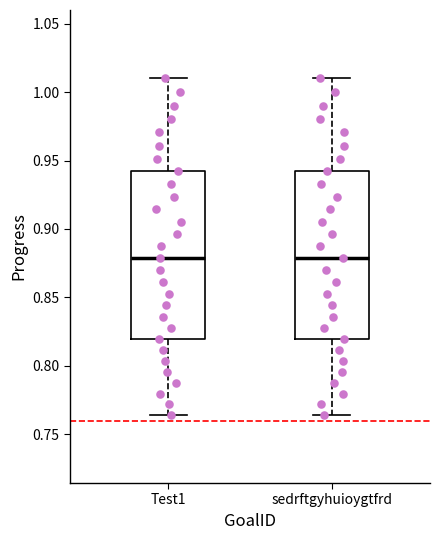

Reading left to right, read every box against the y-axis: the position of its median line, the range the box covers, and the ends of its whiskers. The values are not printed on the chart, so give them approximately, as read against the axis.

Test1: median 0.880, box 0.820 to 0.940, whiskers 0.765 to 1.010
sedrftgyhuioygtfrd: median 0.880, box 0.820 to 0.940, whiskers 0.765 to 1.010